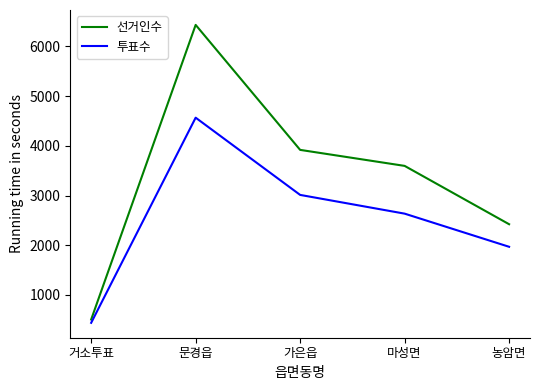

At which category does 투표수 reach its first local peak?

문경읍